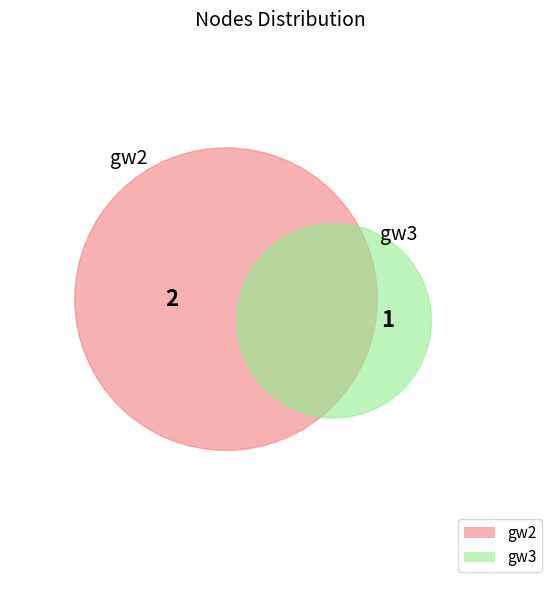

Count the number of slices in the pie.

2